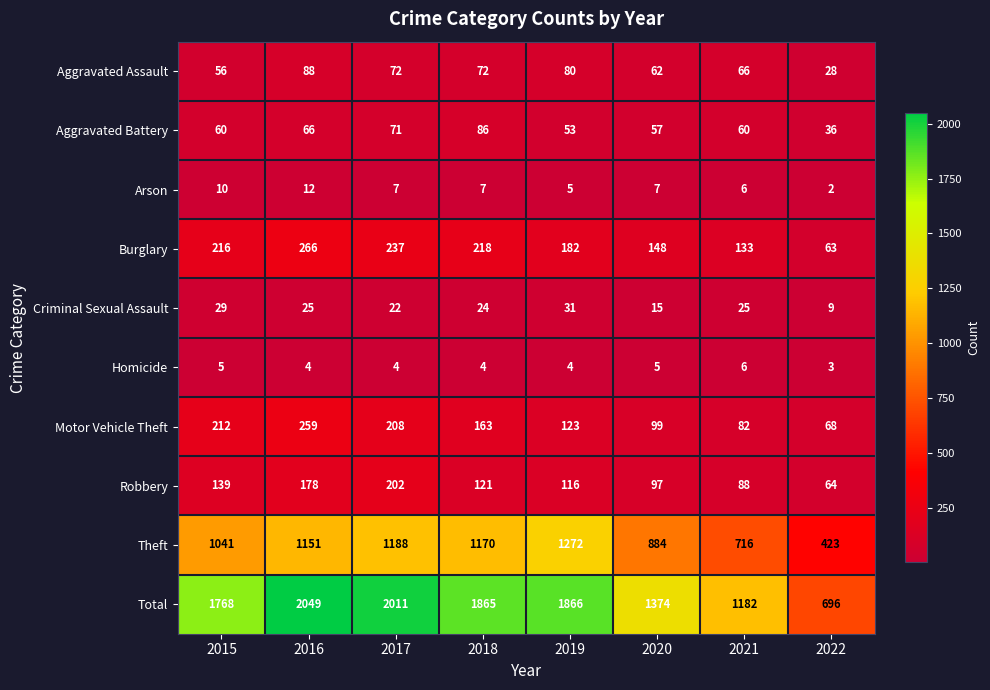

How many data points in Aggravated Assault are less than 72?

4